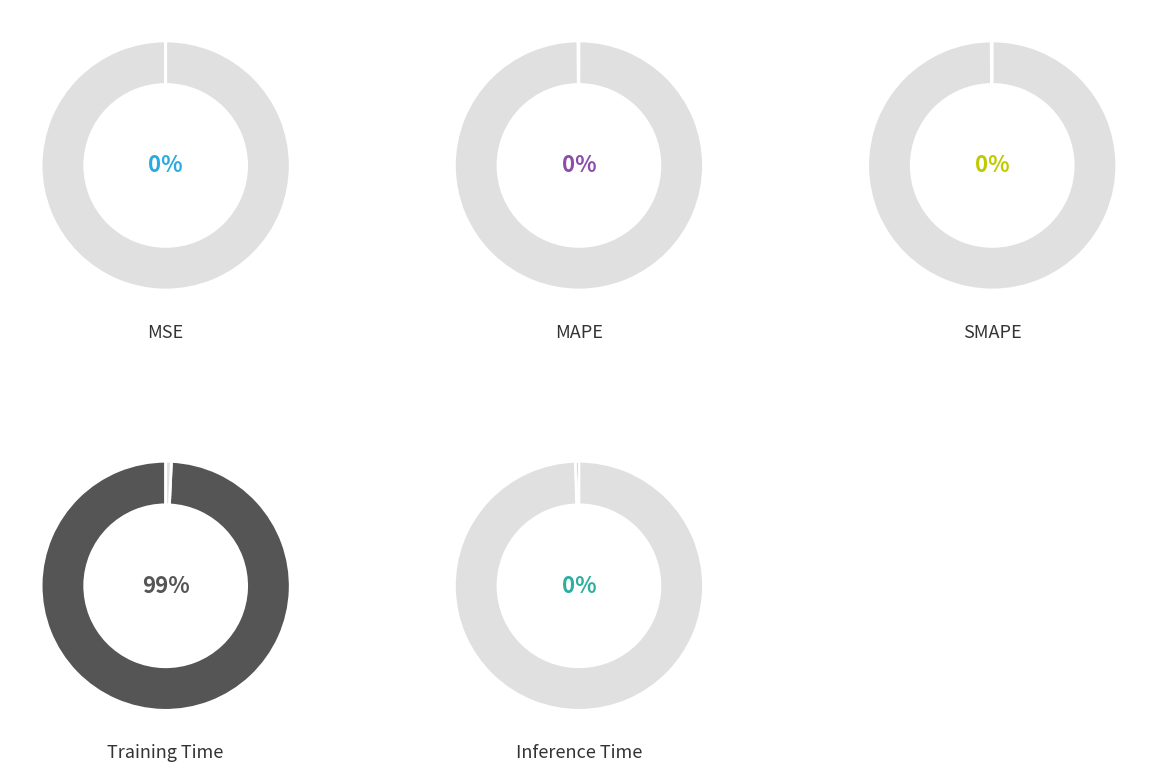

True or false: MSE accounts for 0% of the total.

True